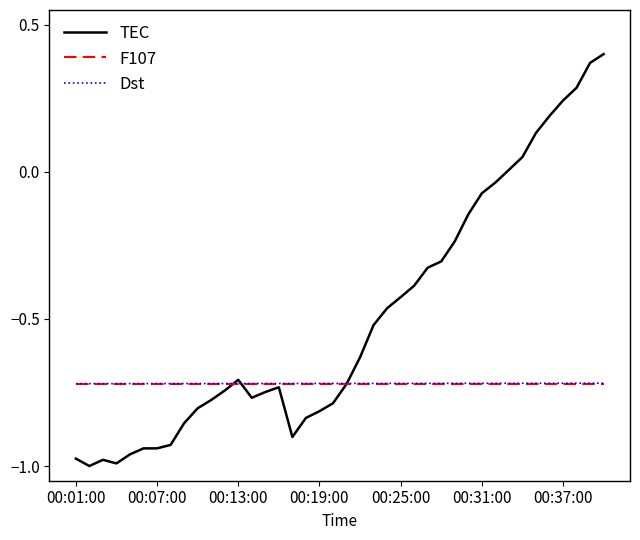

Which series has the widest spread of values?

TEC